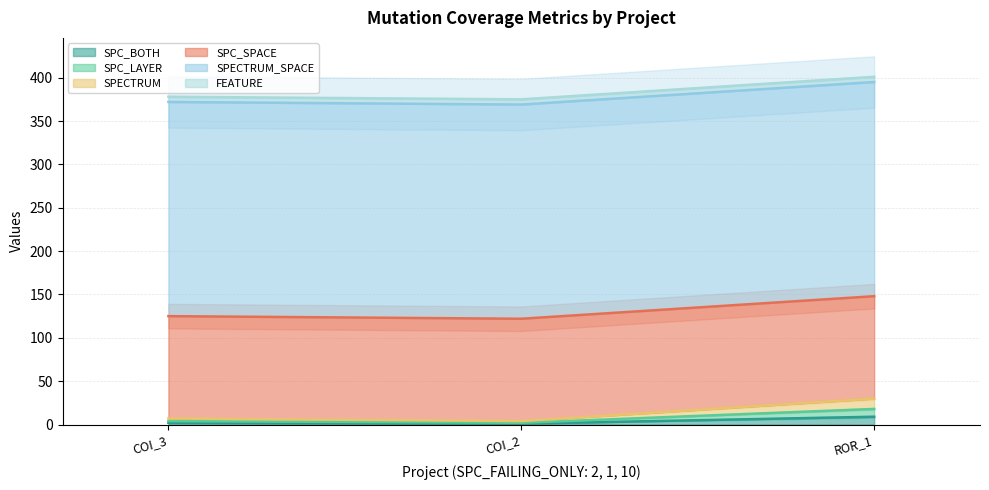

What is the highest value of the SPC_BOTH series?

9